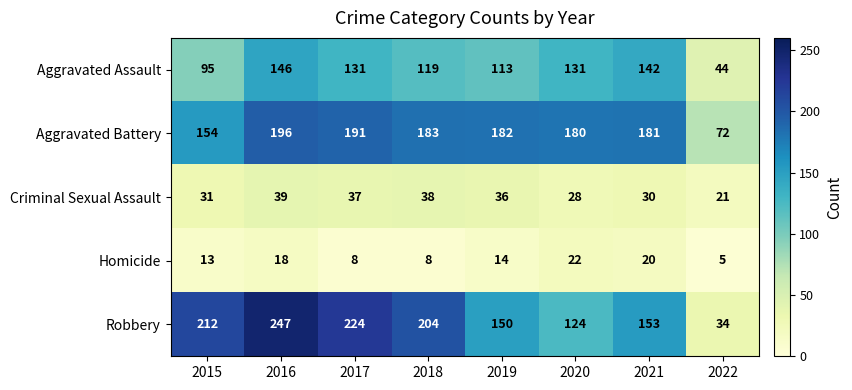

What is the average value of the Aggravated Battery series?

167